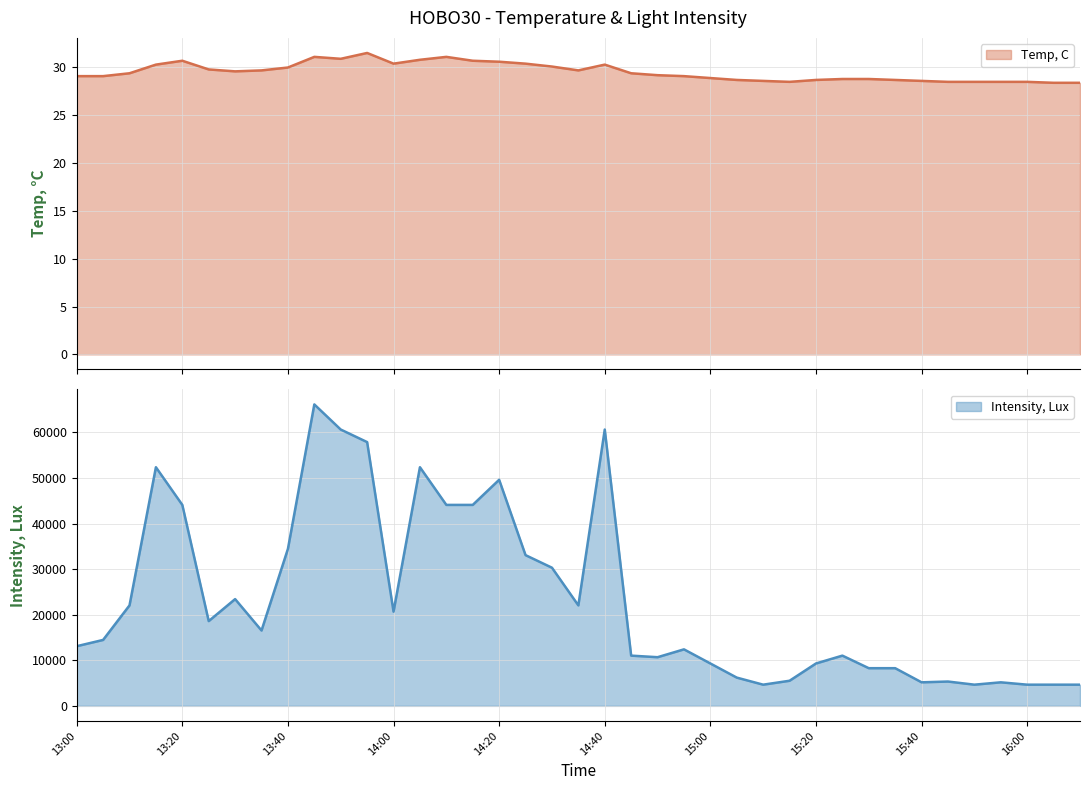

How many lines are shown in the chart?

2